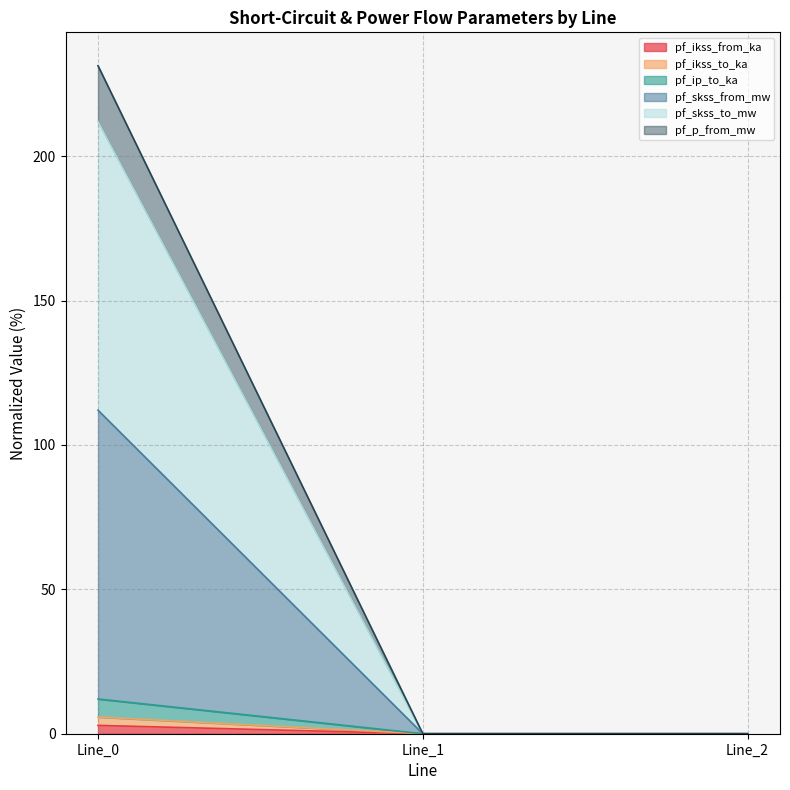

How many lines are shown in the chart?

6